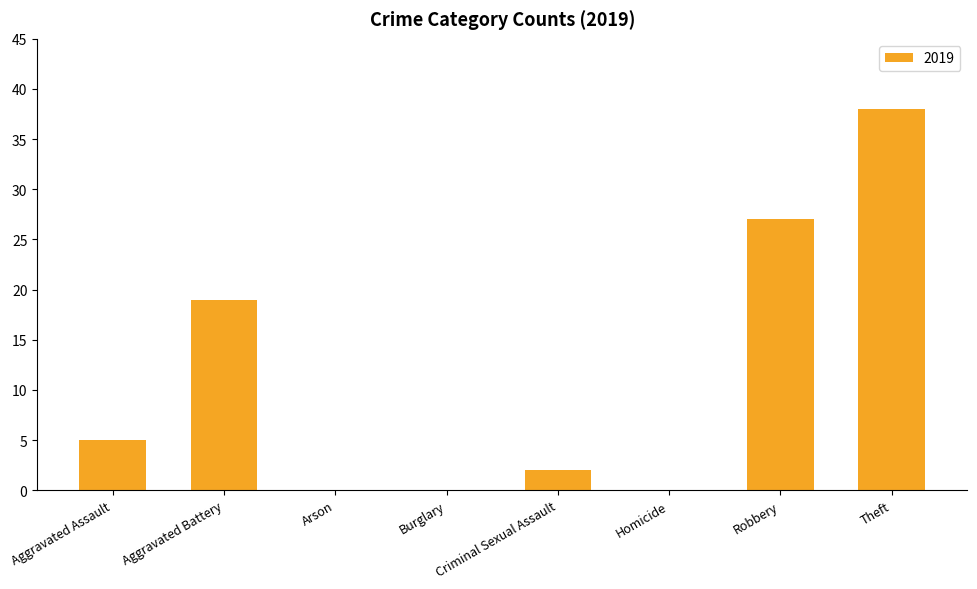

Between Aggravated Assault and Criminal Sexual Assault, which is larger?

Aggravated Assault